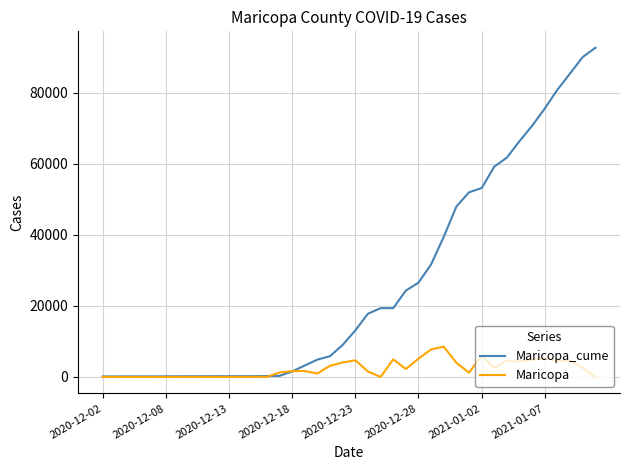

List the series in order of their overall mean, lowest first.

Maricopa, Maricopa_cume